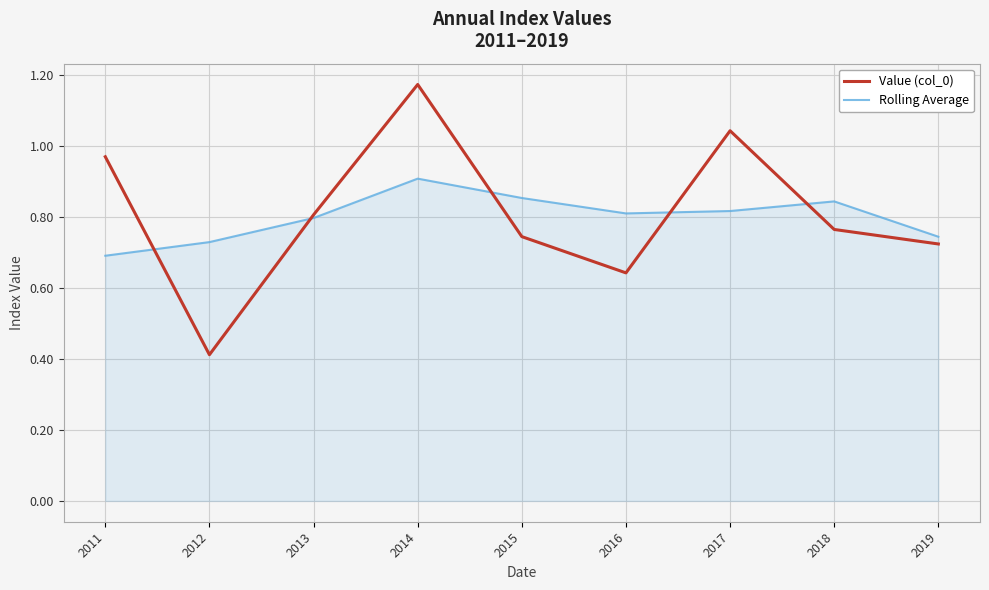

What are all the series names shown in the legend?

Value (col_0), Rolling Average